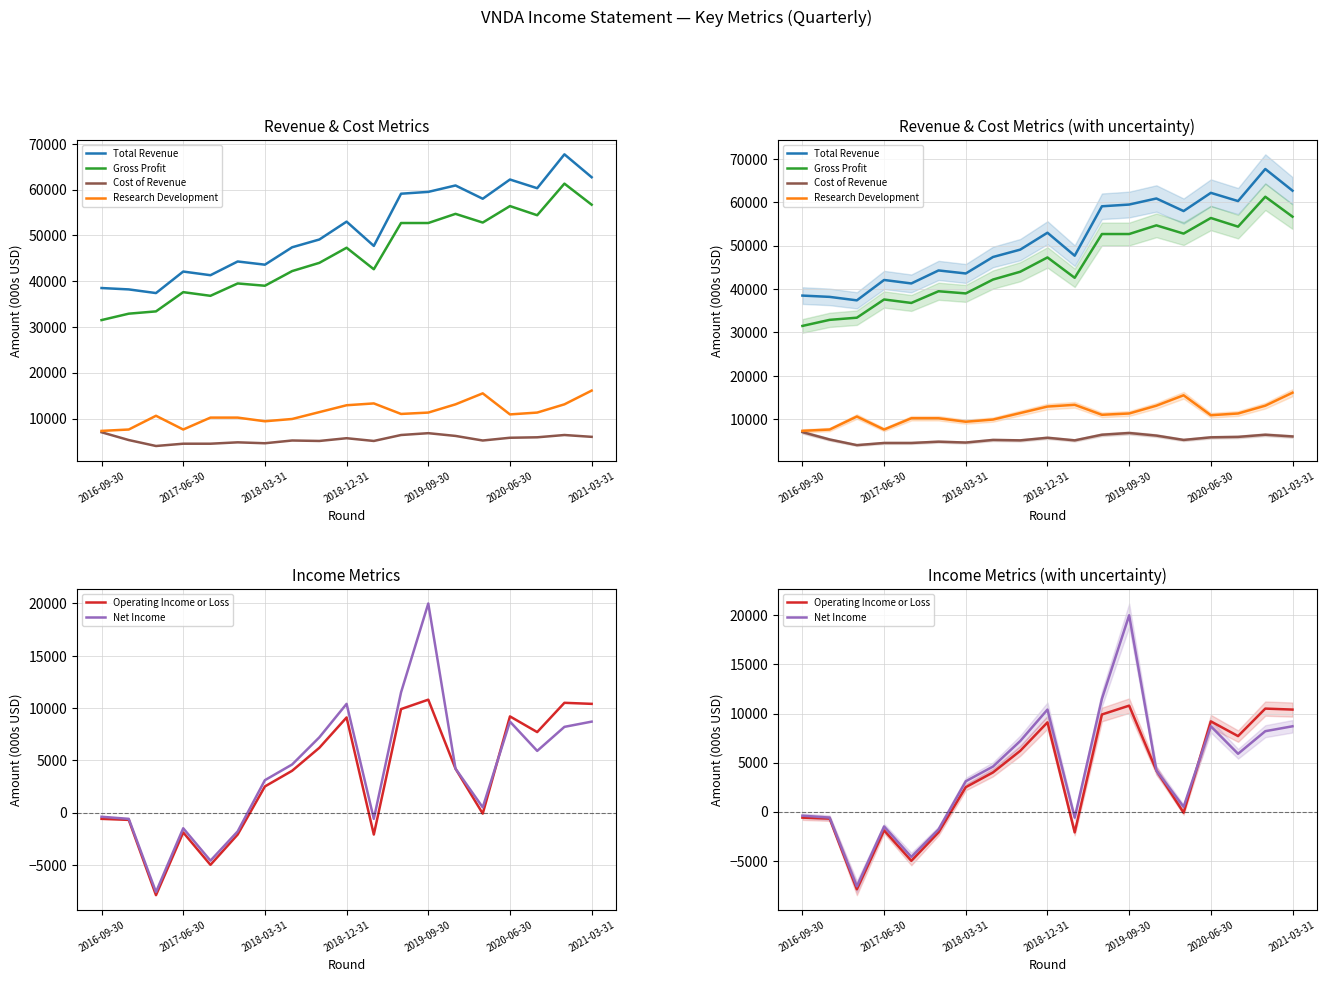

True or false: Total Revenue and Operating Income or Loss intersect in this chart.

False